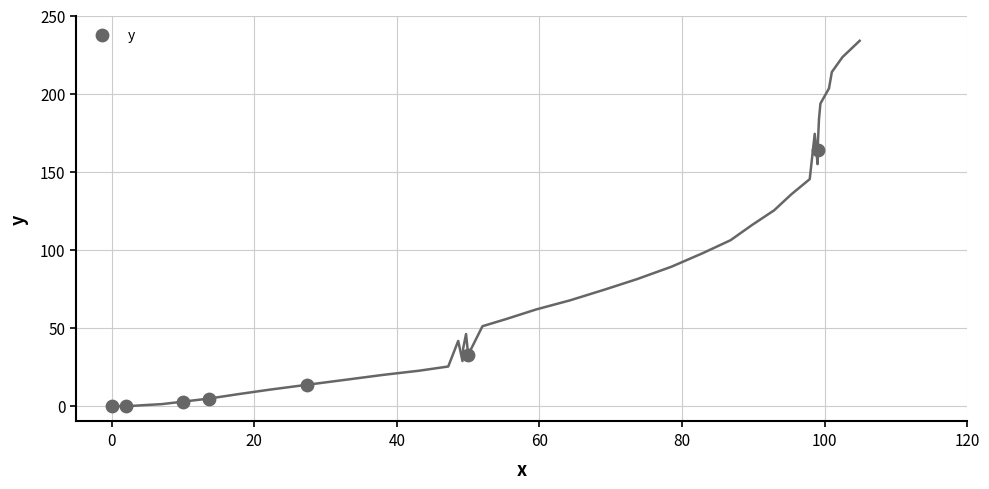

What is the average X value?

28.9